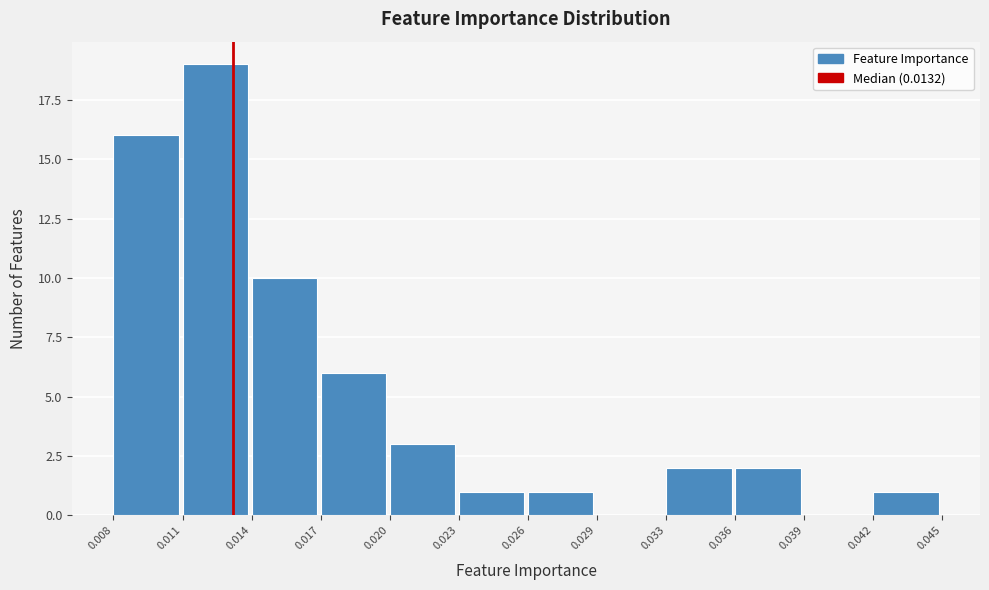

Reading right to left, transcribe all the data shown in this chart.

0.042=1	0.039=0	0.036=2	0.033=2	0.029=0	0.026=1	0.023=1	0.020=3	0.017=6	0.014=10	0.011=19	0.008=16